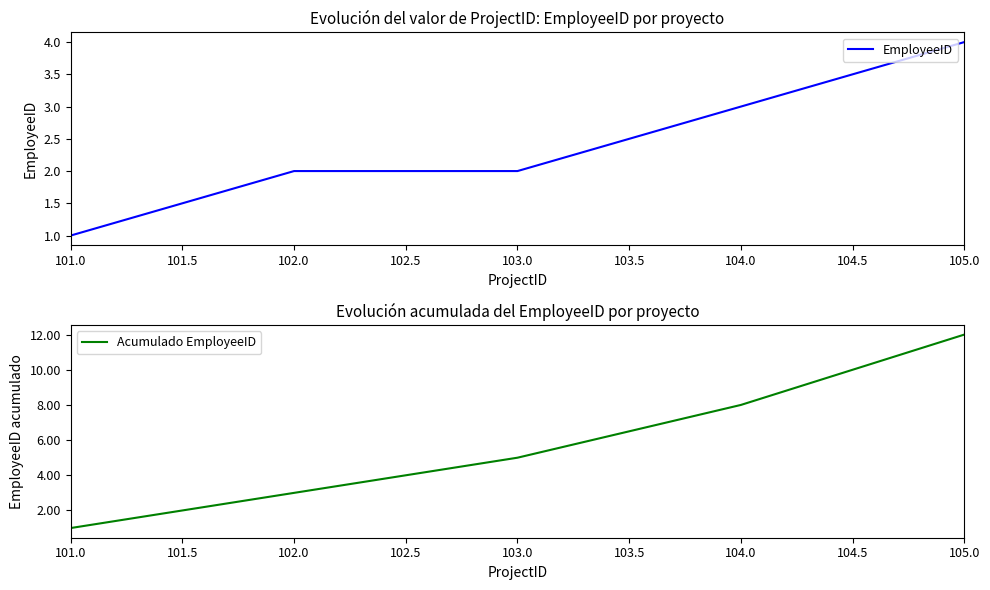

Which category has the lowest value in the Acumulado EmployeeID series?

101.0